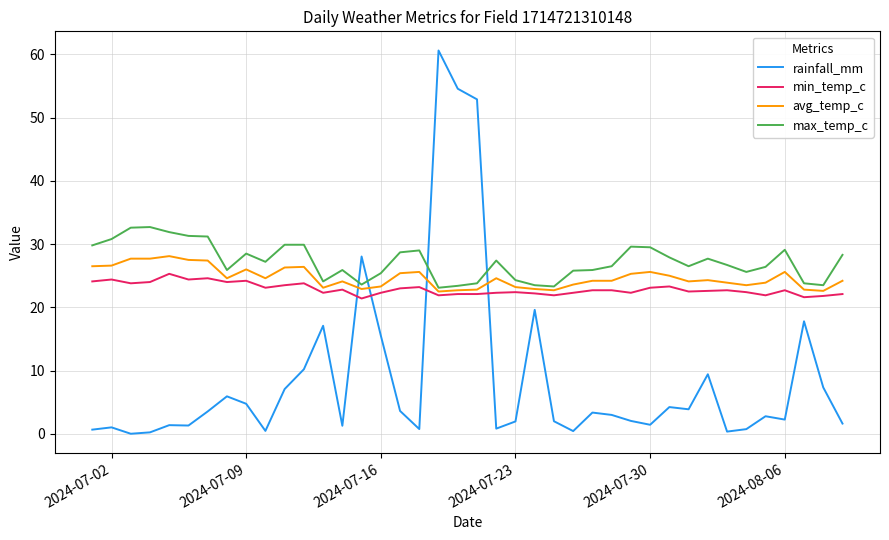

What is the maximum value for avg_temp_c?

28.1